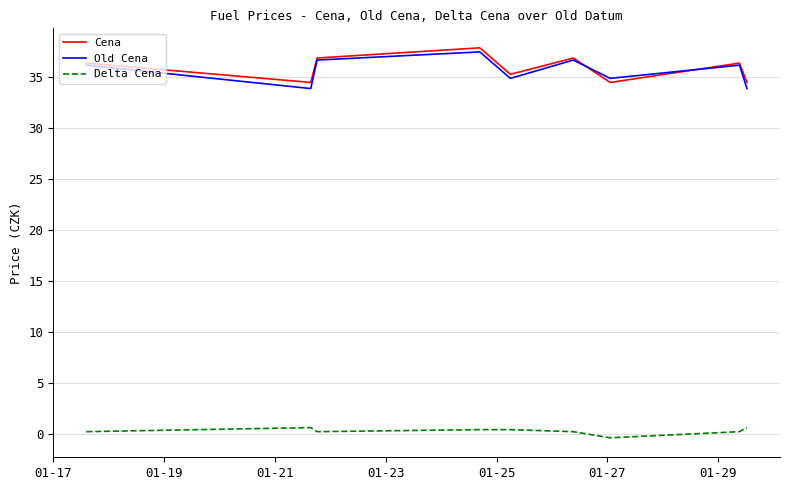

What is the lowest value of the Cena series?

34.5